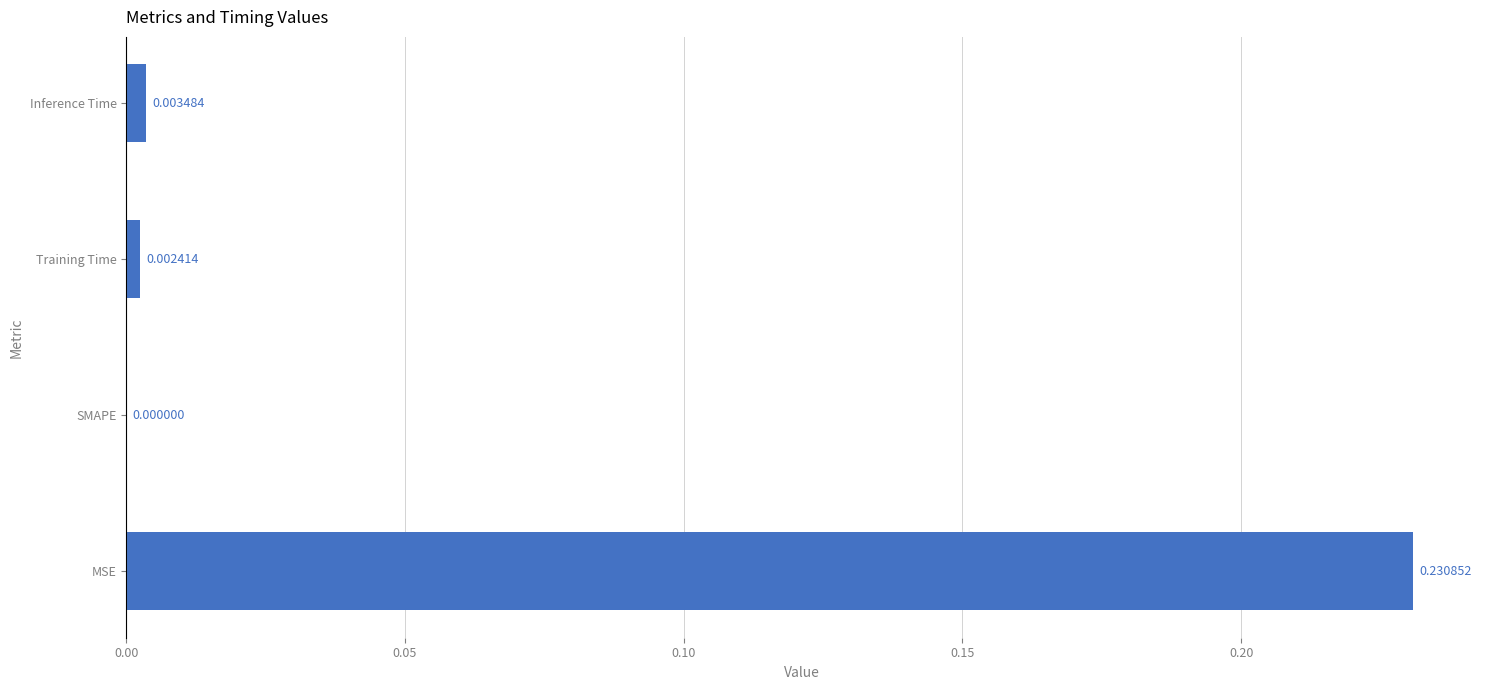

At which label is the value closest to 0?

SMAPE